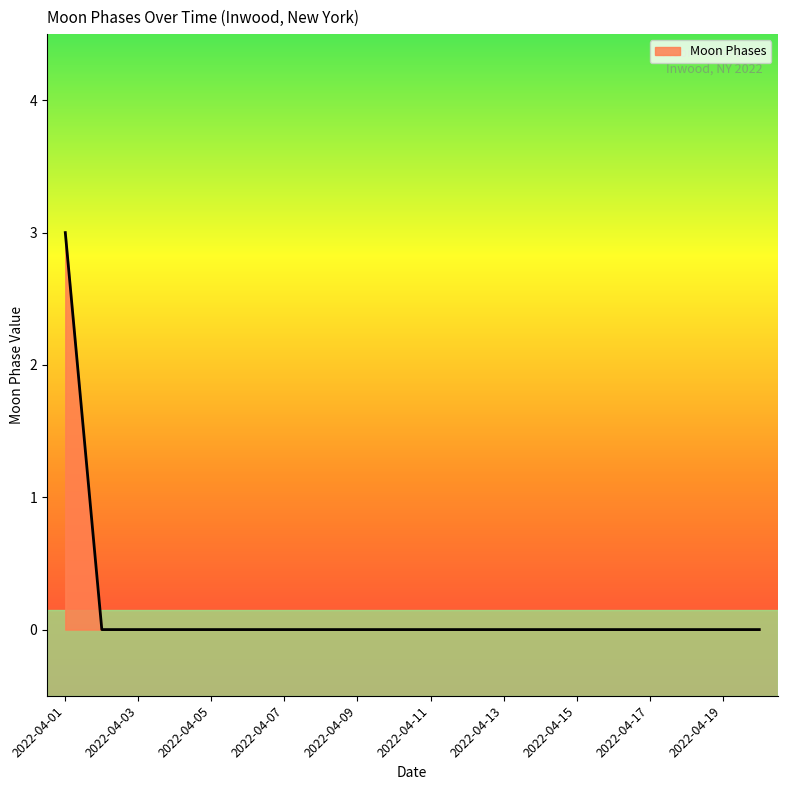

Reading right to left, transcribe all the data shown in this chart.

0	0	0	0	0	0	0	0	0	0	0	0	0	0	0	0	0	0	0	3